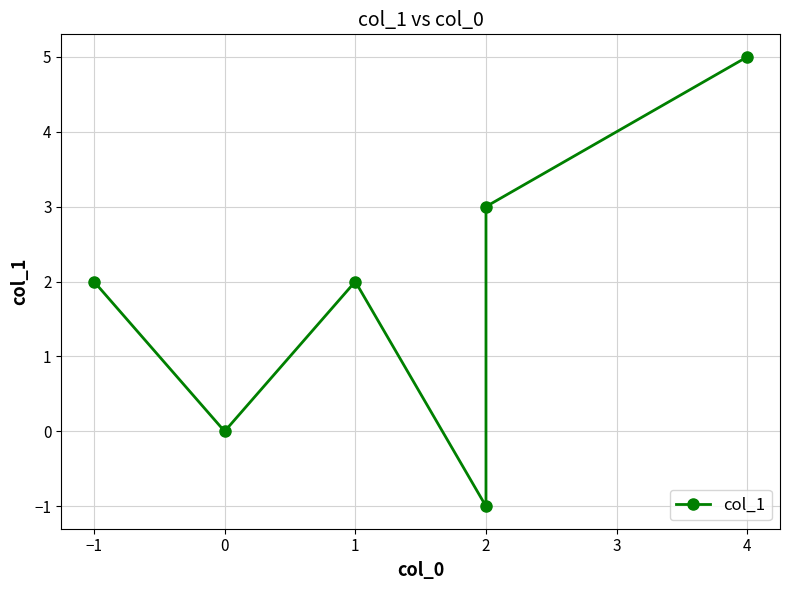

What is the sum of all values?

11